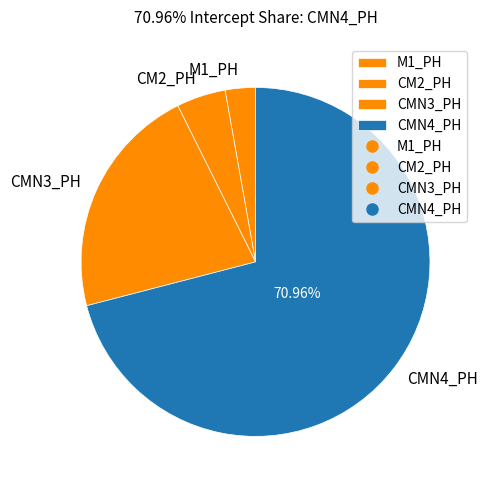

Is it true that CMN4_PH is 71% of the pie?

True